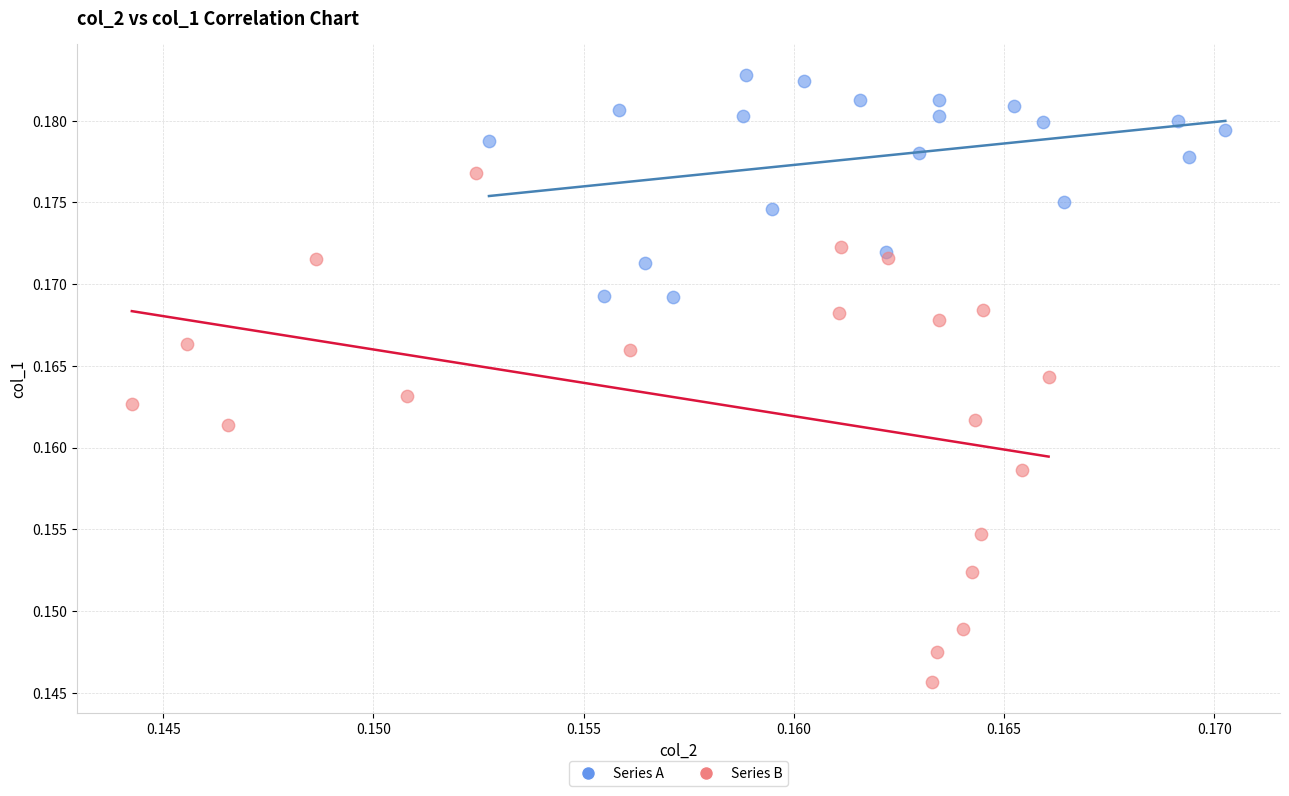

Which series reaches the minimum Y coordinate?

Series B